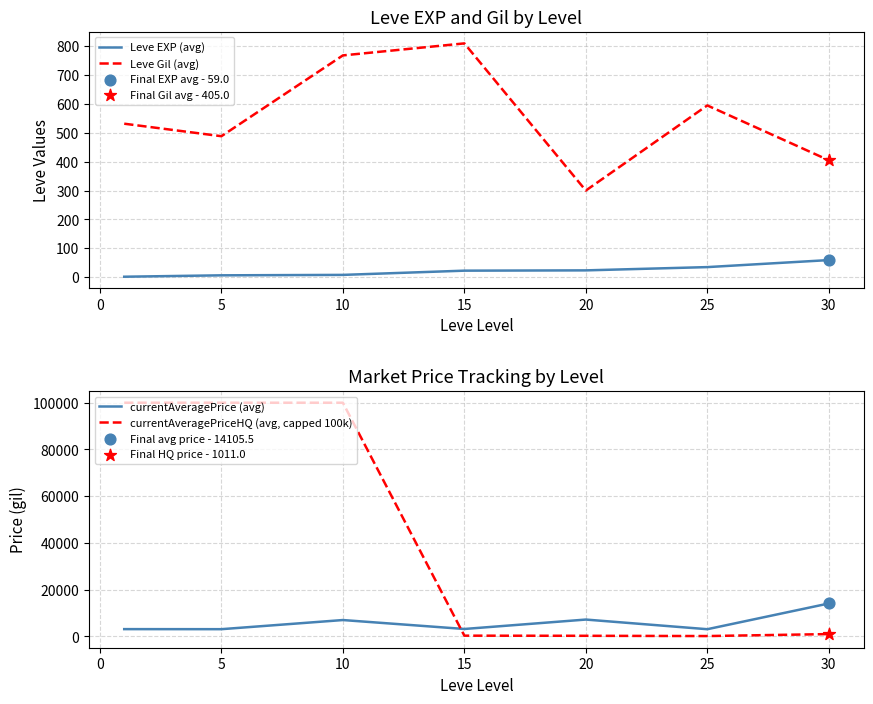

Which series contains the highest Y value?

currentAveragePriceHQ (avg, capped 100k)